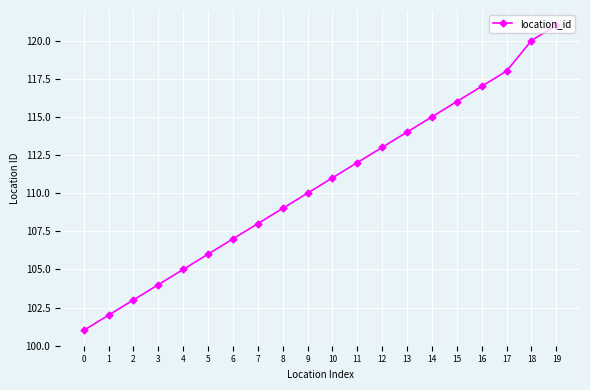

What is the difference between the maximum and minimum values?

20